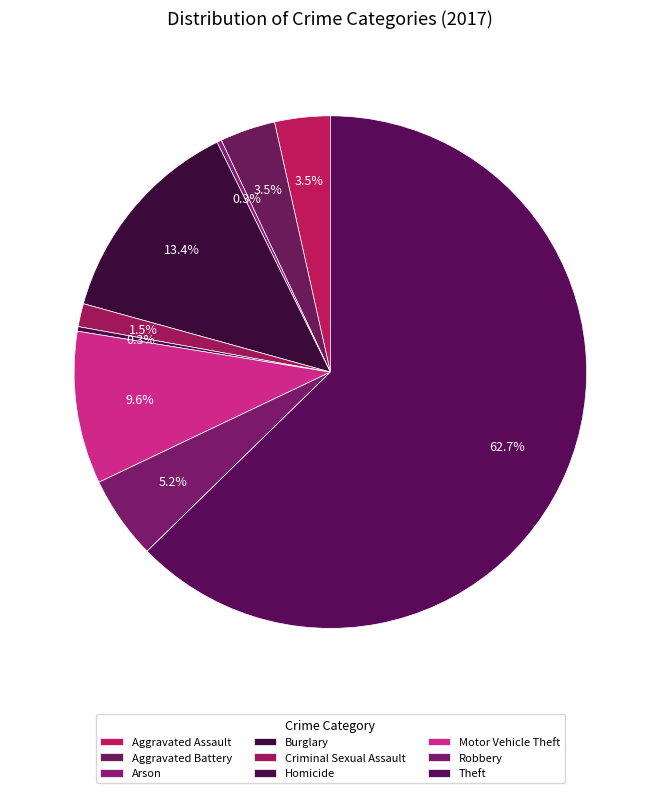

How many slices are in this pie chart?

9